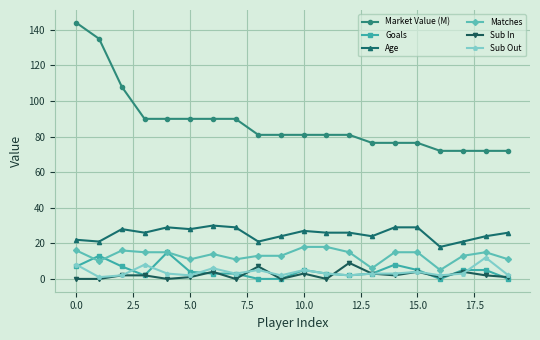

What are all the series names shown in the legend?

Market Value (M), Goals, Age, Matches, Sub In, Sub Out